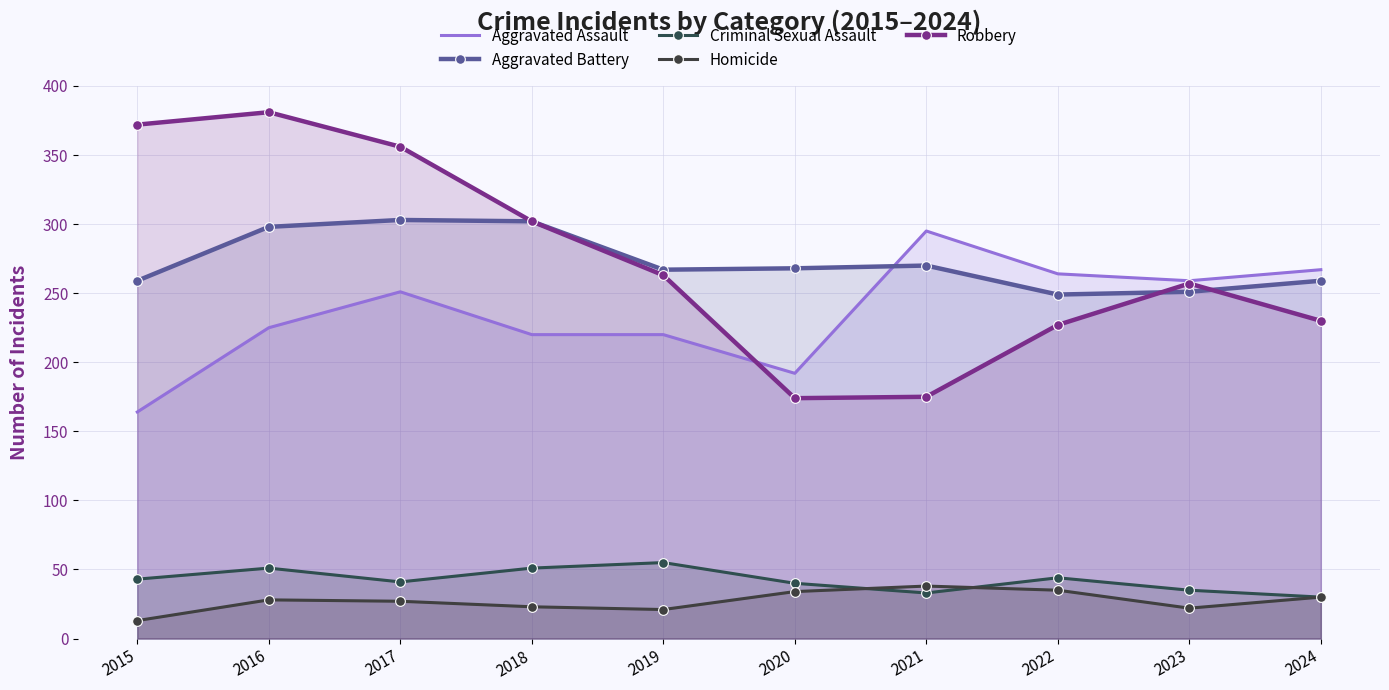

True or false: Criminal Sexual Assault has more than 0 points higher than both neighbors.

True